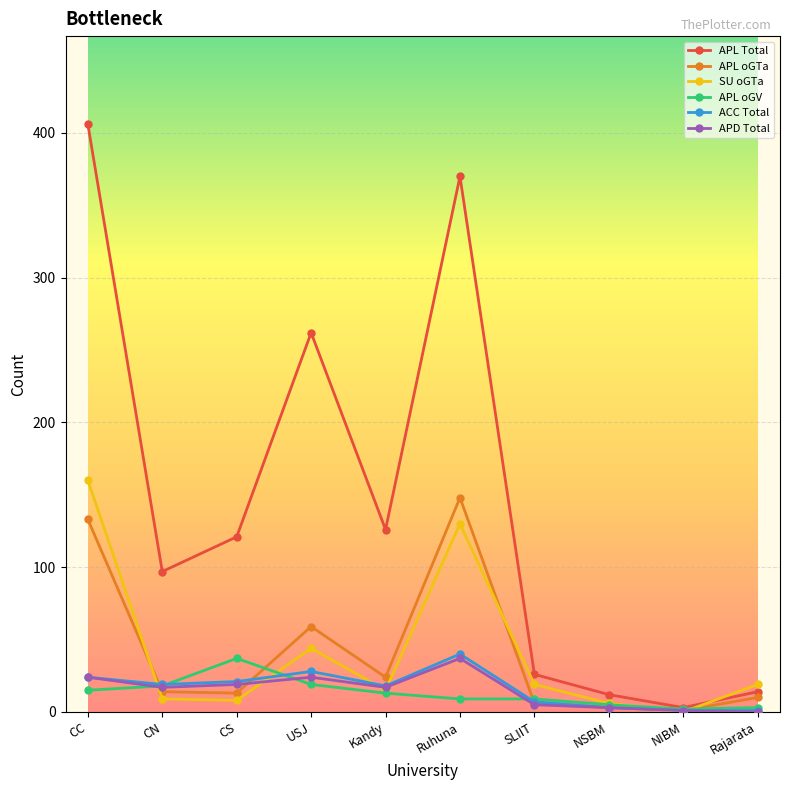

What is the approximate value of APL oGV at CN?

18